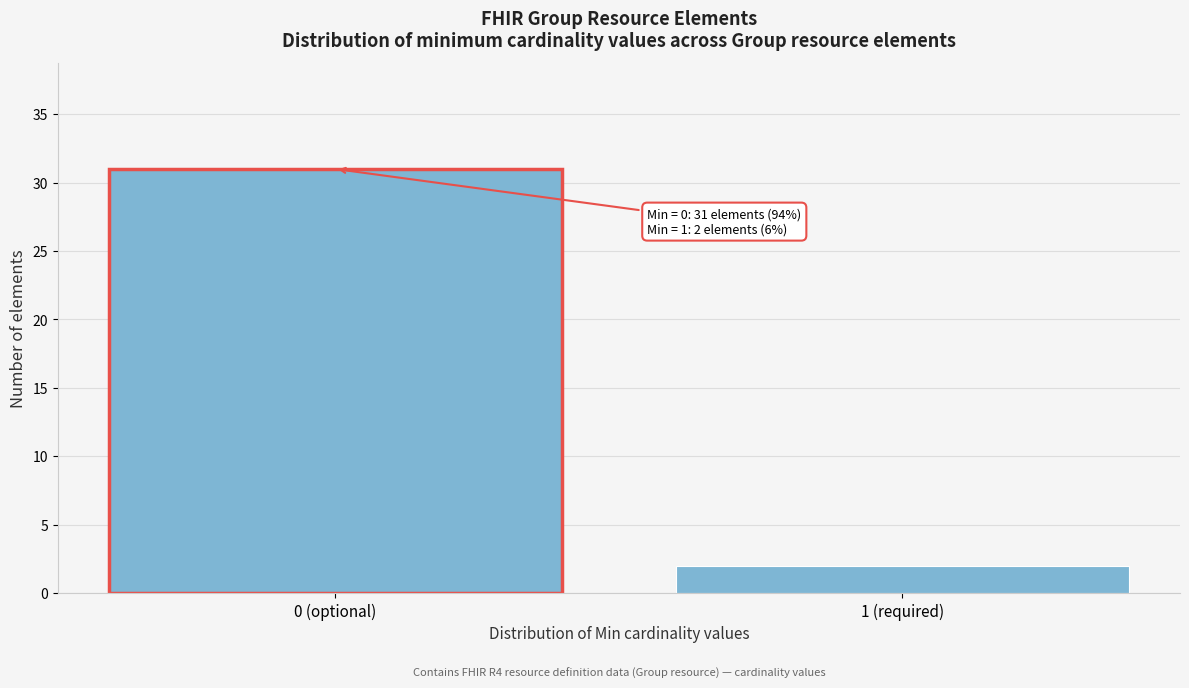

Reading right to left, extract all data points from this chart.

1 (required)=2	0 (optional)=31